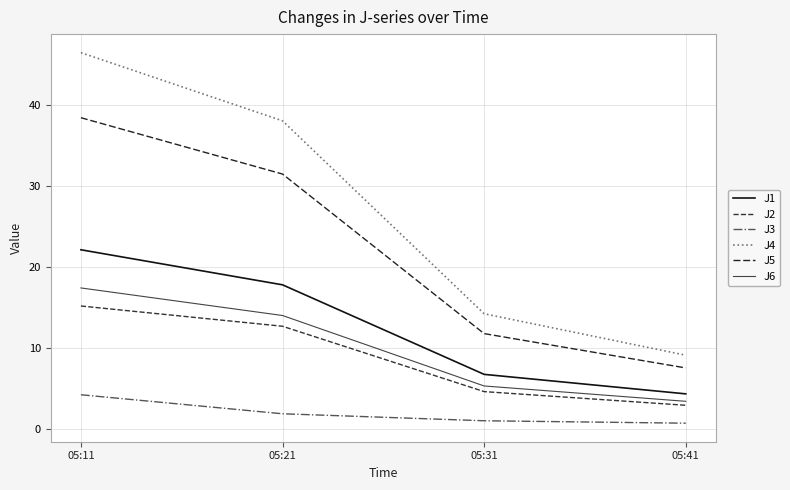

At how many categories does at least one series exceed 22?

2